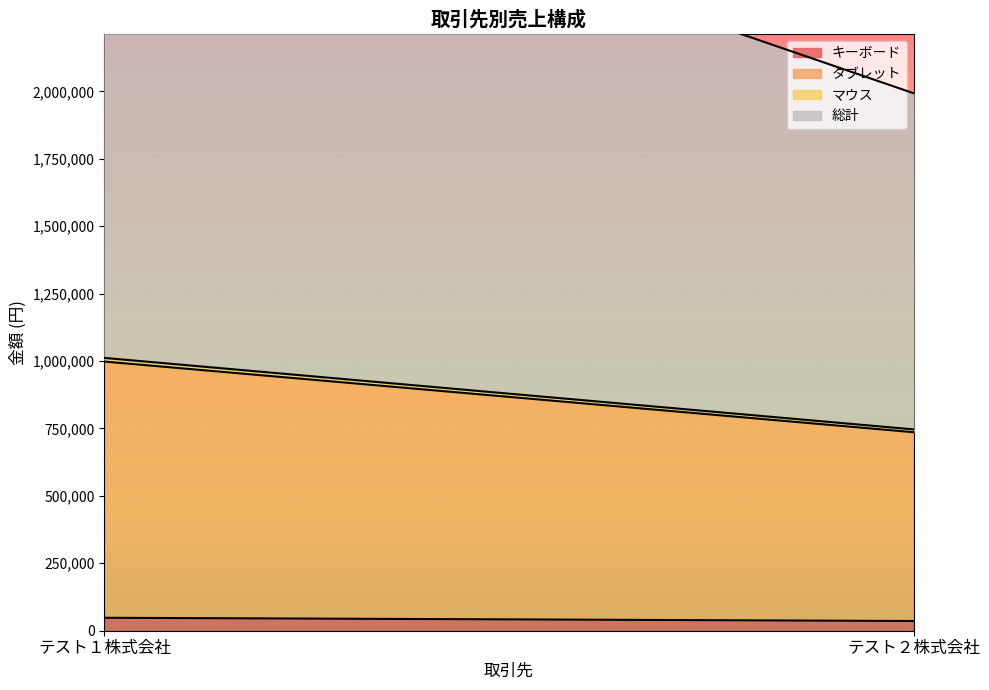

How many lines are shown in the chart?

4